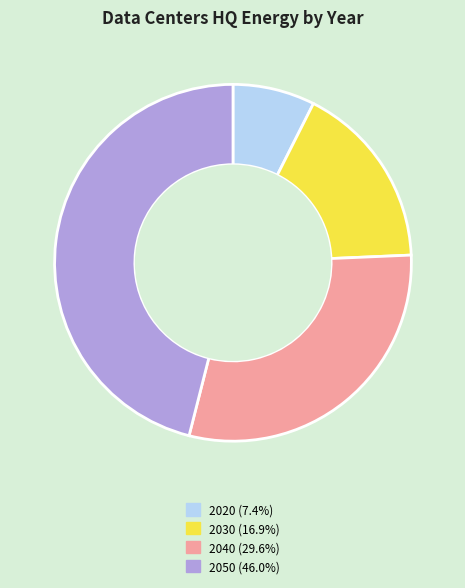

How many segments does this pie chart have?

4